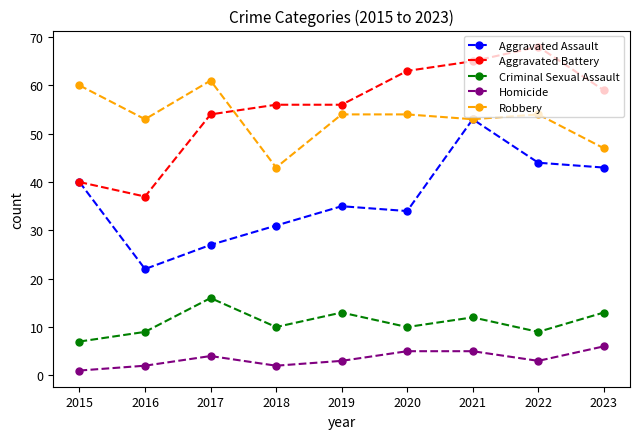

What is the total value across all series at 2018?

142